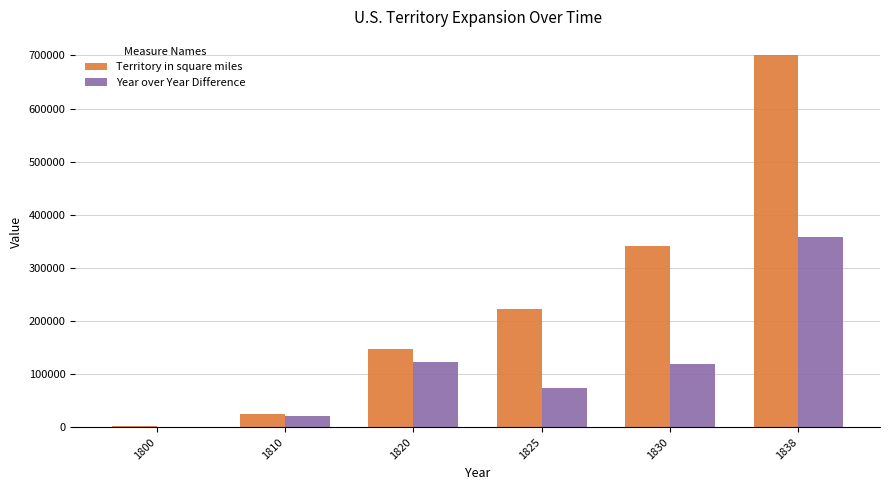

Which series has the largest total across all categories?

Territory in square miles